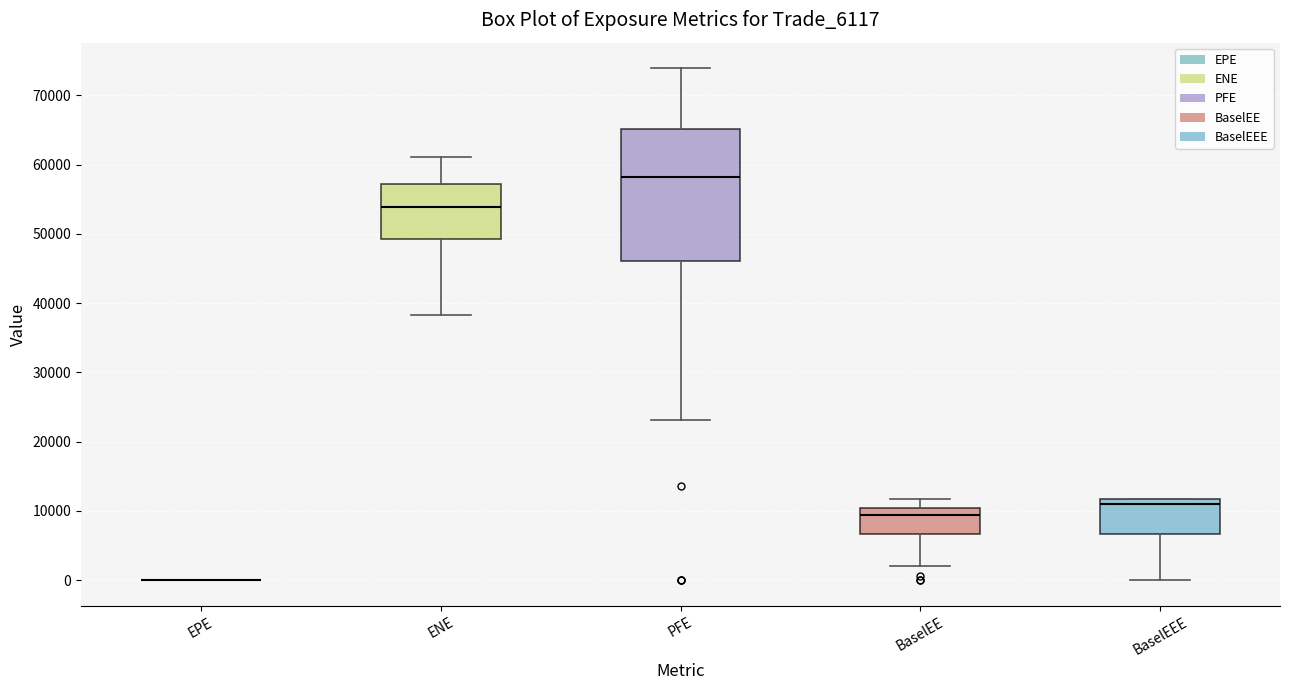

Reading left to right, transcribe this box plot: for each box, give where its median line is, the range the box spans, and where its two whiskers end, as read against the y-axis. The values are not printed on the chart, so give them approximately, as read against the axis.

EPE: box collapsed to a line at 0, whiskers 0 to 0
ENE: median 54000, box 49000 to 57000, whiskers 38000 to 61000
PFE: median 58000, box 46000 to 65000, whiskers 23000 to 74000
BaselEE: median 9000, box 7000 to 10000, whiskers 2000 to 12000
BaselEEE: median 11000, box 7000 to 12000, whiskers 0 to 12000